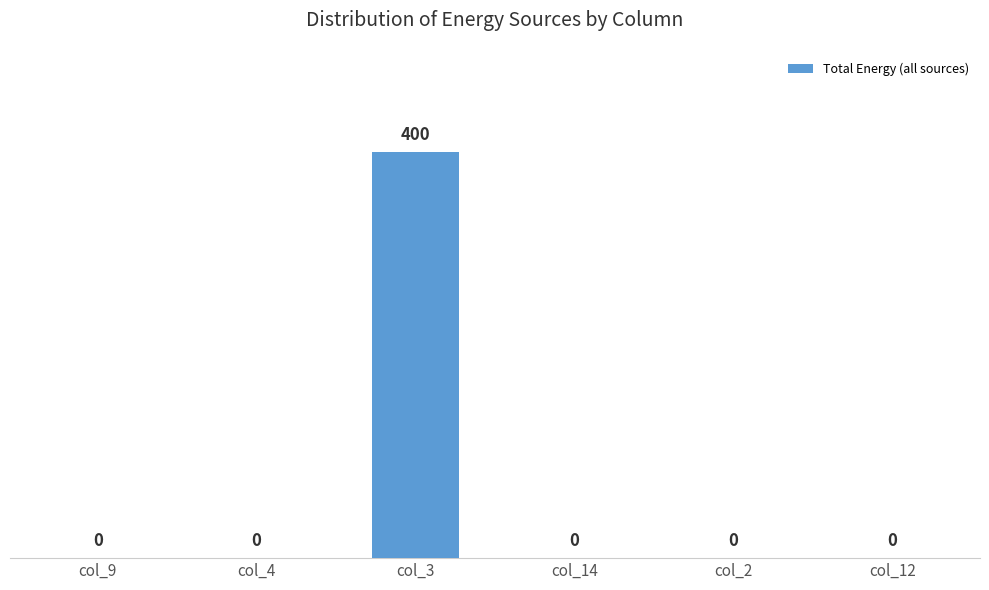

Is it true that the value at col_3 is 400?

True